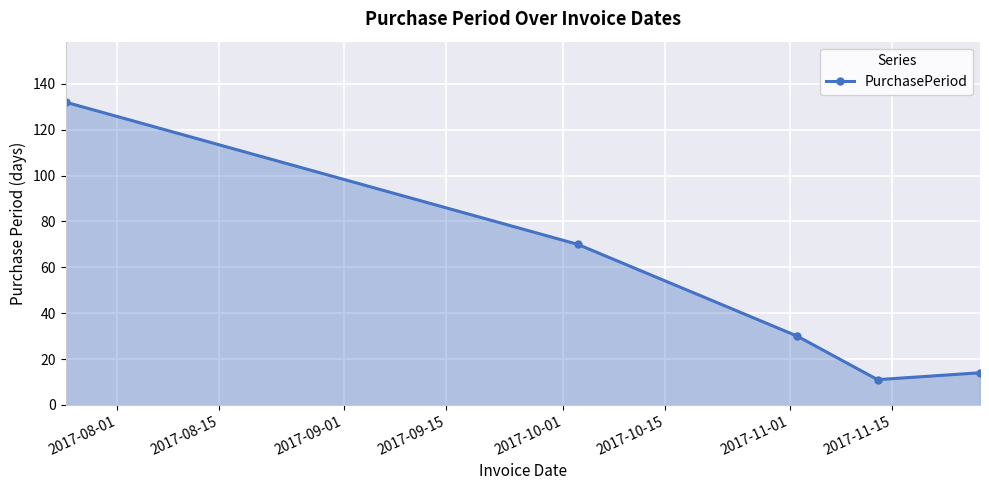

Reading left to right, transcribe all the data shown in this chart.

132	70	30	11	14